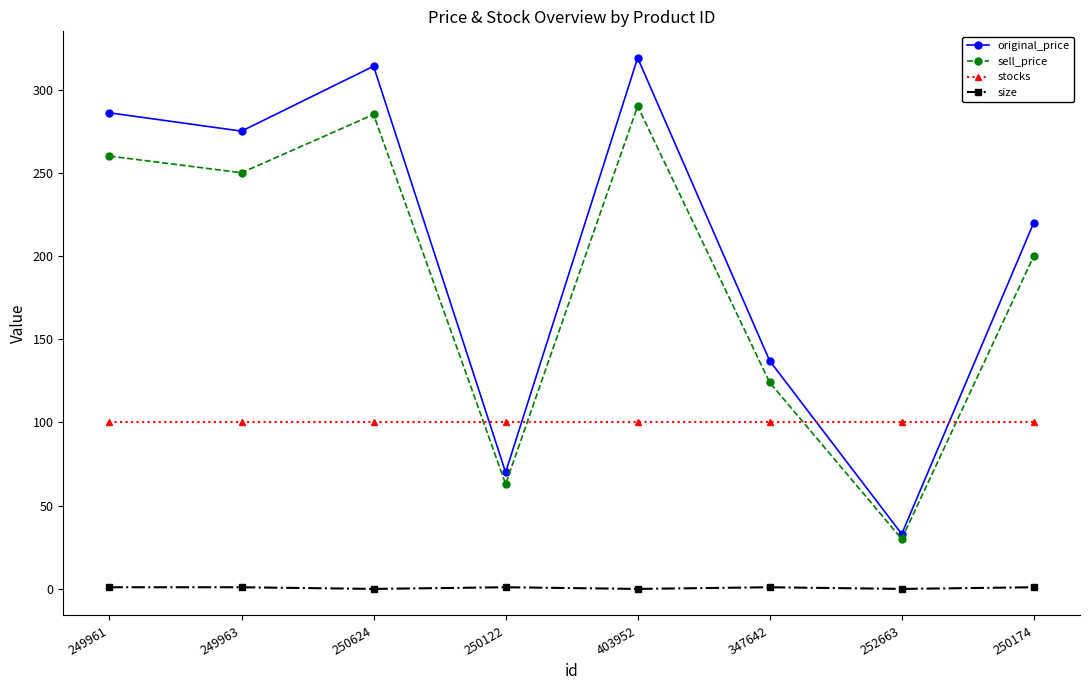

Is it true that size equals 1 at 347642?

True